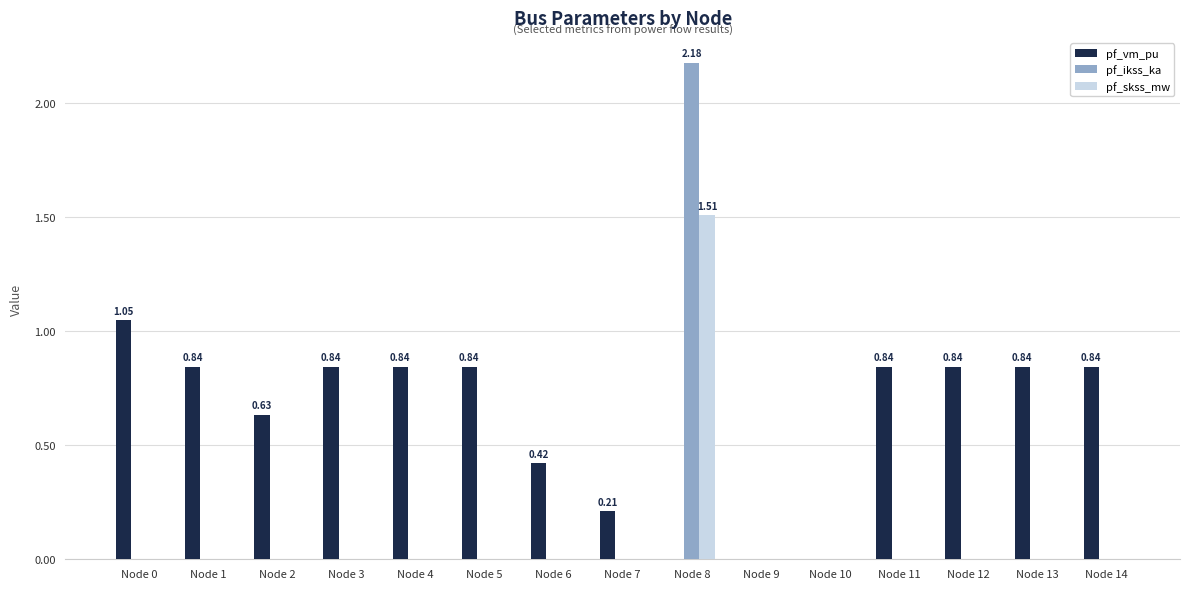

How many groups of bars are there?

15